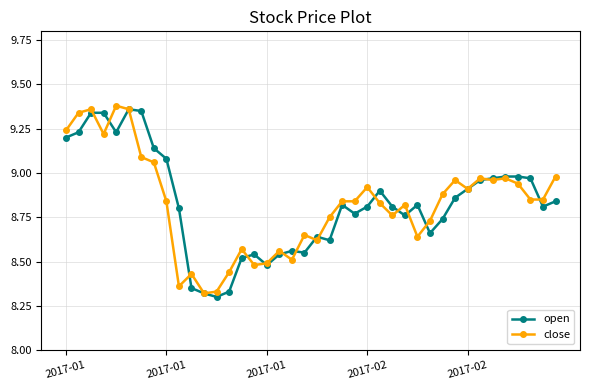

At how many categories does at least one series exceed 9?

9